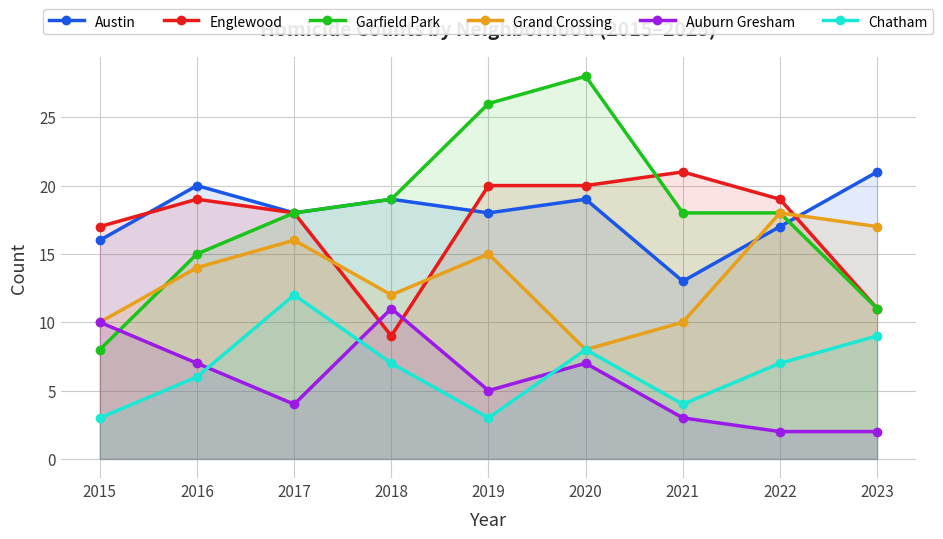

What is the lowest value of the Auburn Gresham series?

2